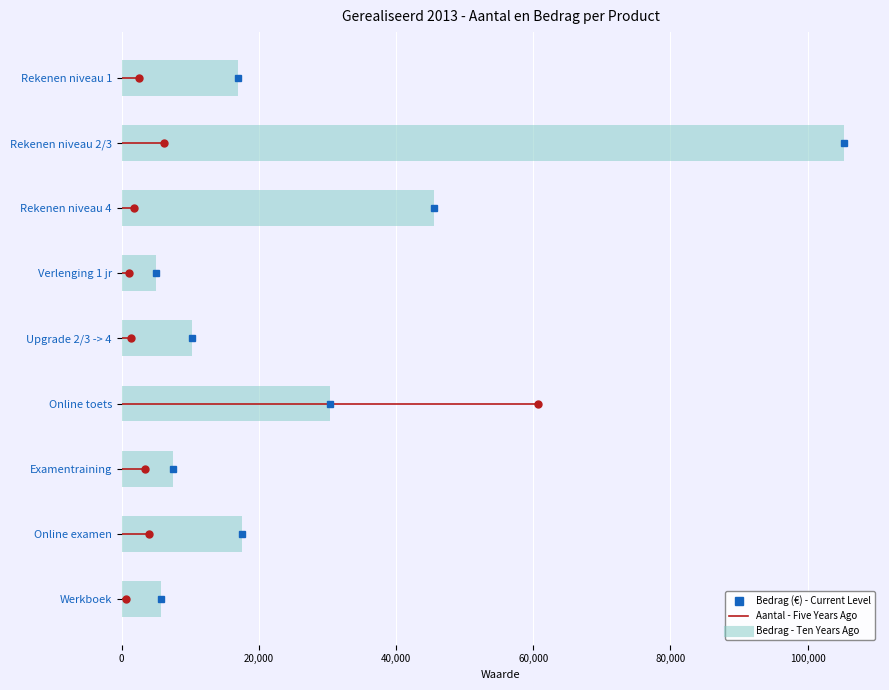

What is the change in value from Verlenging 1 jr to Examentraining?

+2520